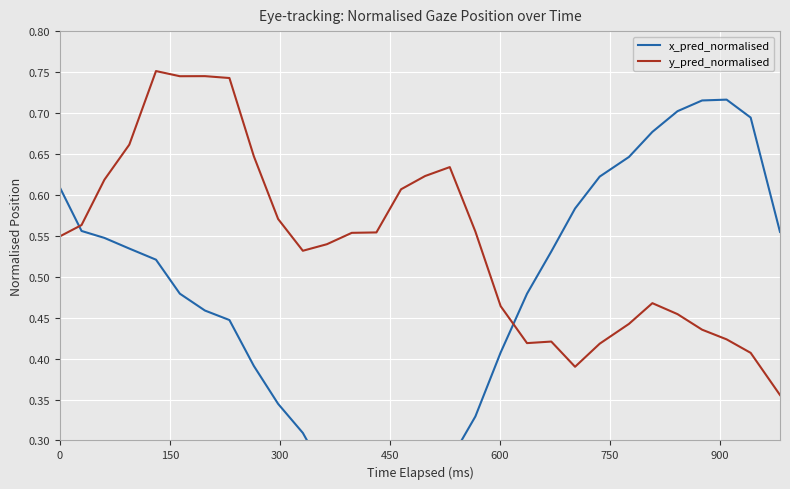

Is the value of x_pred_normalised at 18 greater than the value of y_pred_normalised at 13?

No